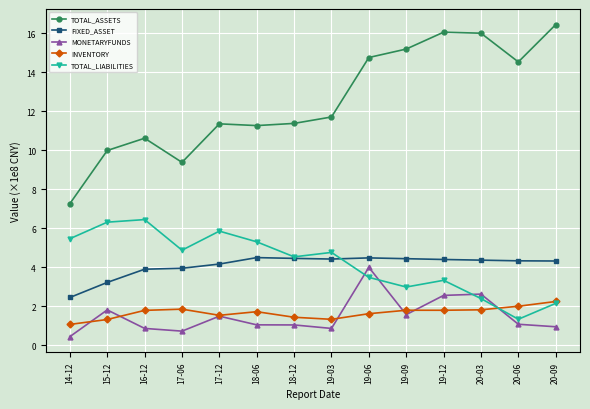

Is this an area chart (filled region under the line)?

No